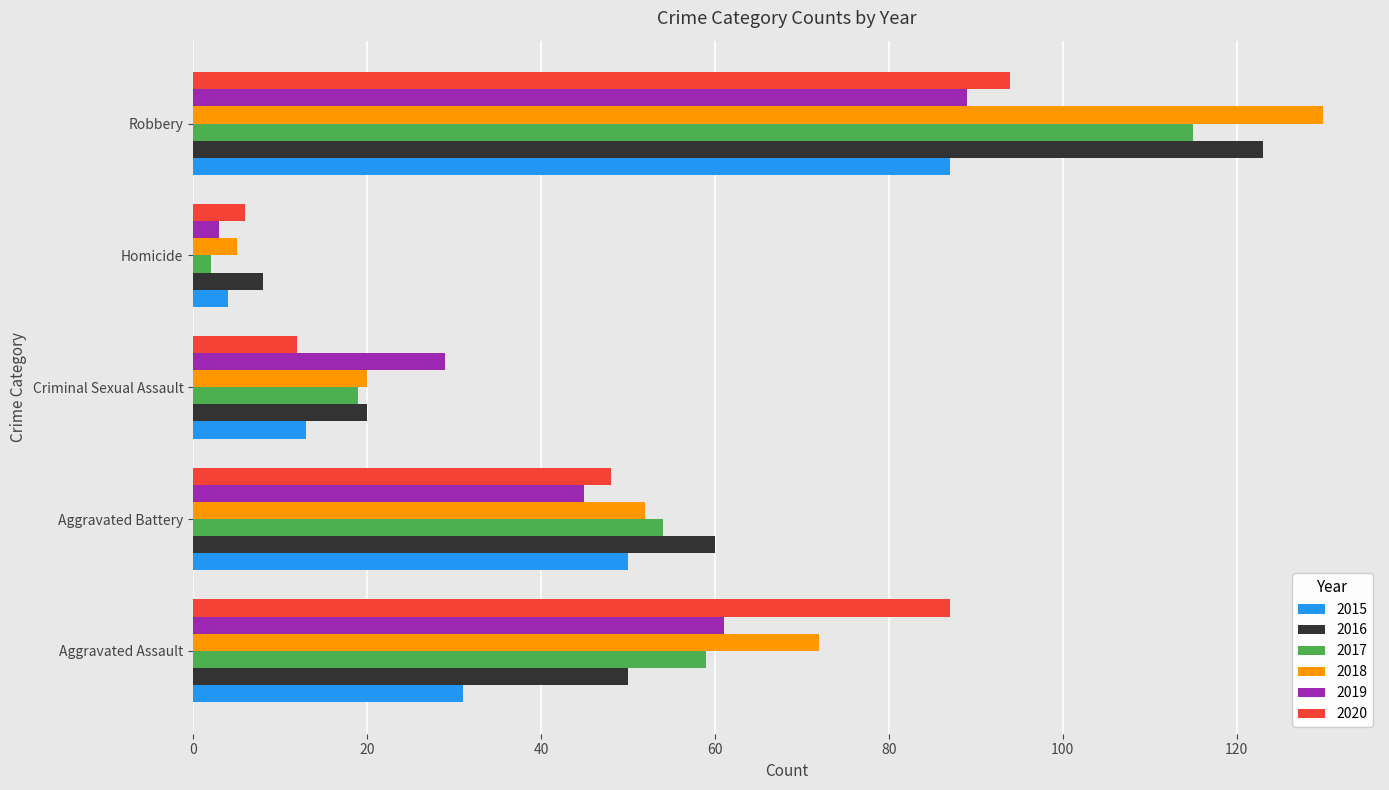

Which label corresponds to the largest value in the chart?

Robbery